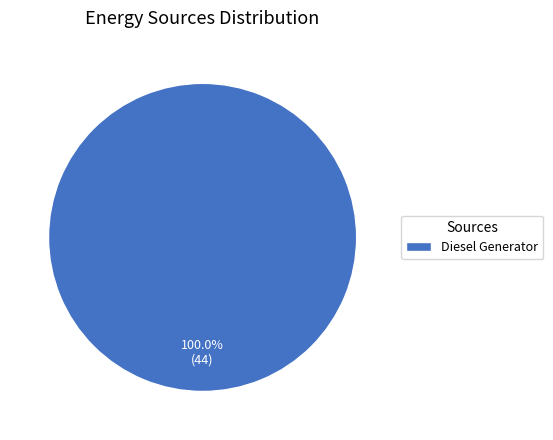

What is the majority slice?

Diesel Generator